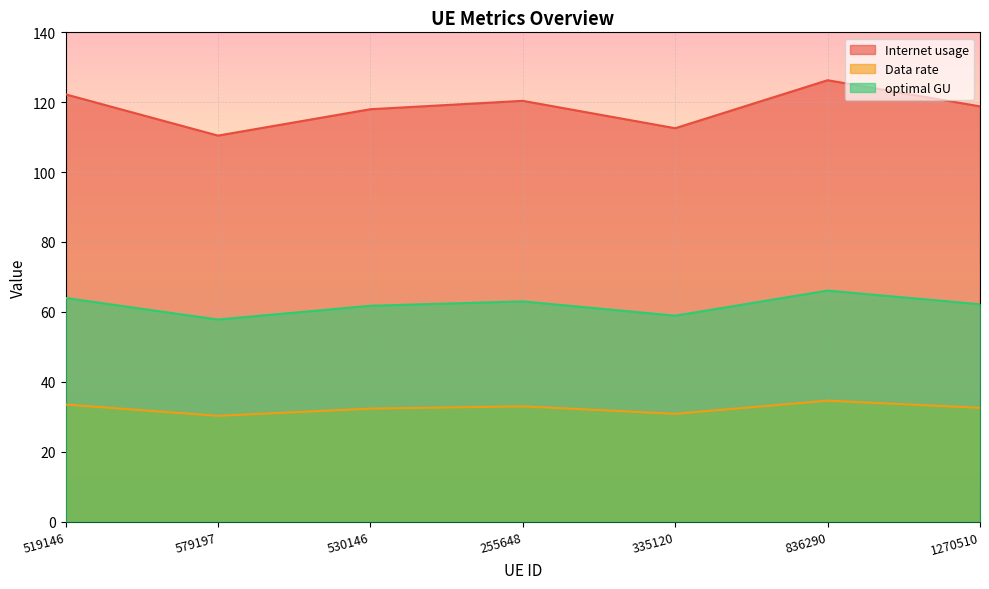

At which label does optimal GU reach its minimum?

579197